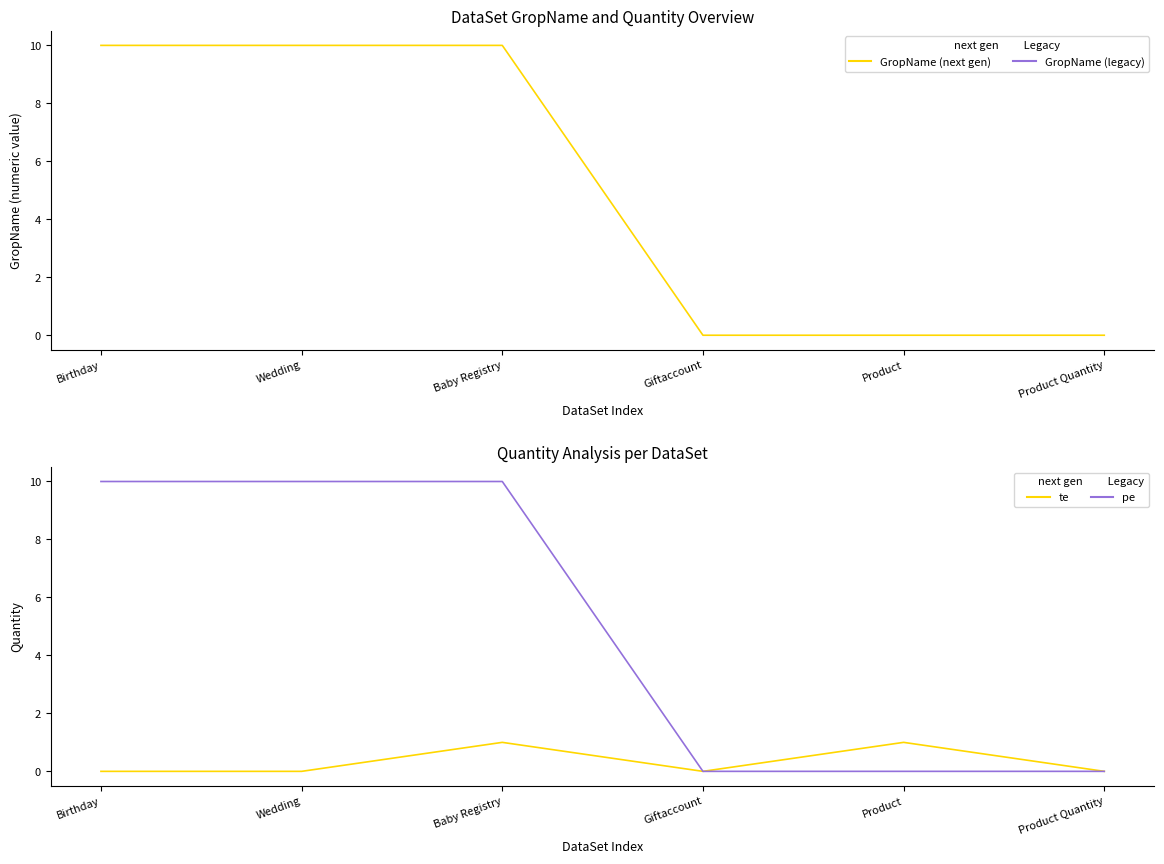

What position from the right is Product Quantity?

1